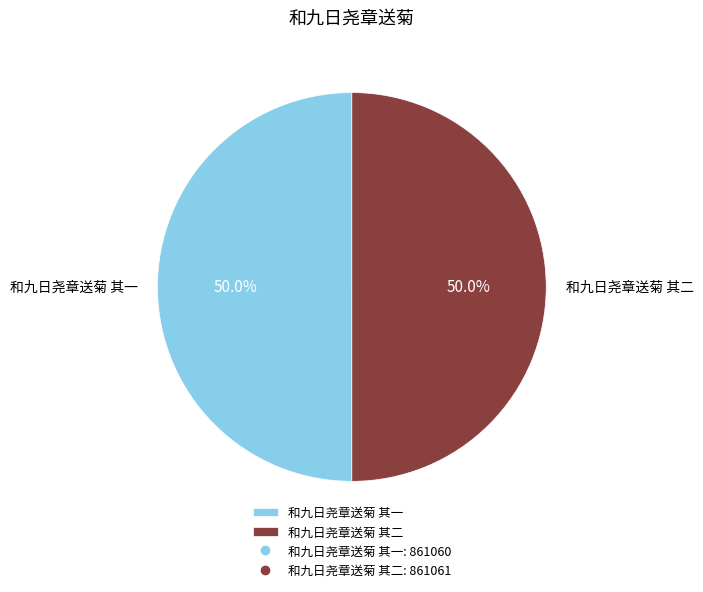

What is the total percentage of 和九日尧章送菊 其二 and 和九日尧章送菊 其一?

100.0%